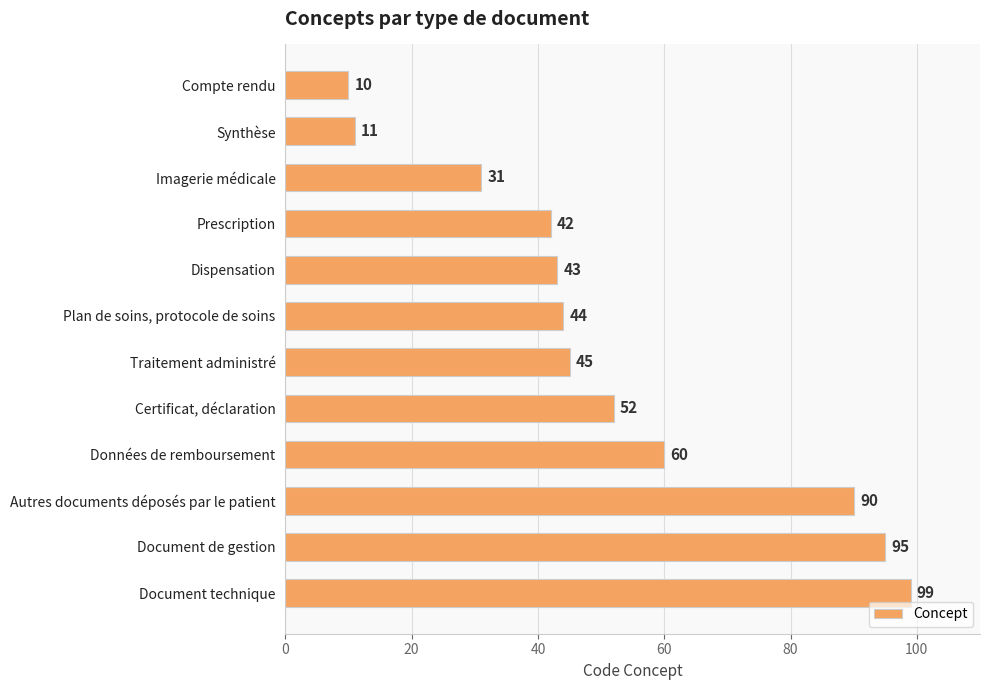

The value at Compte rendu is 17. True or false?

False